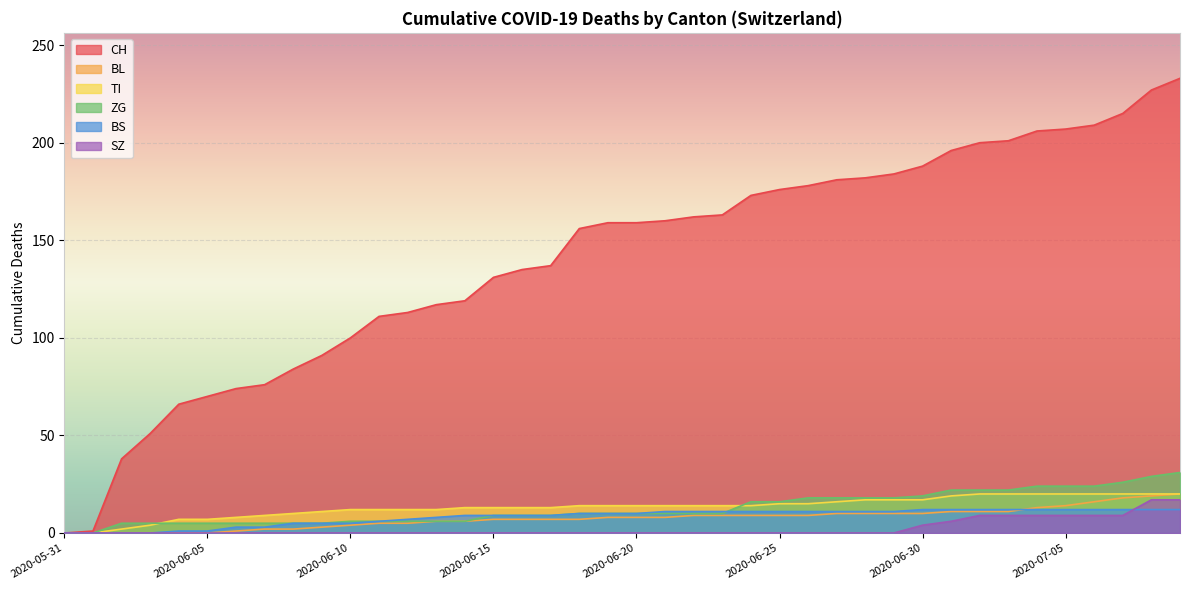

Which has a higher value, 2020-06-19 or 2020-07-07?

2020-07-07